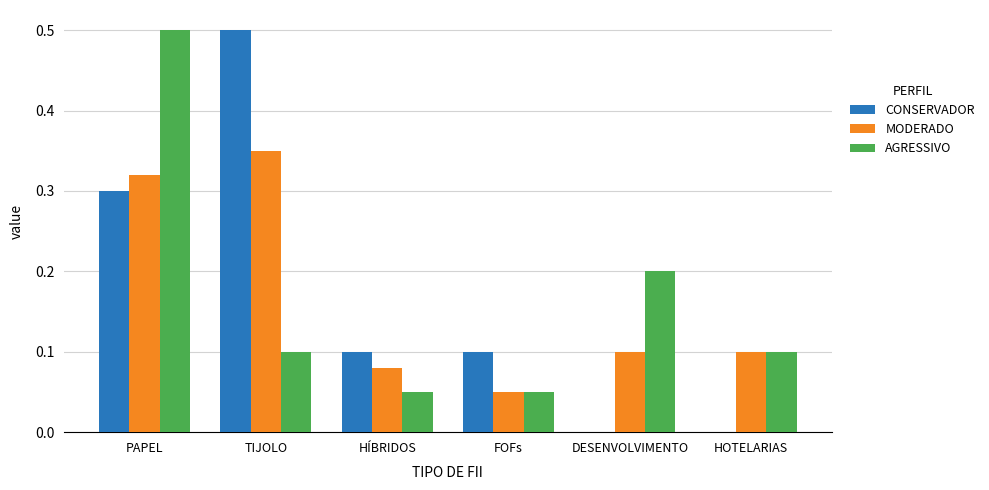

Count the AGRESSIVO values in the range 0 to 1.

6